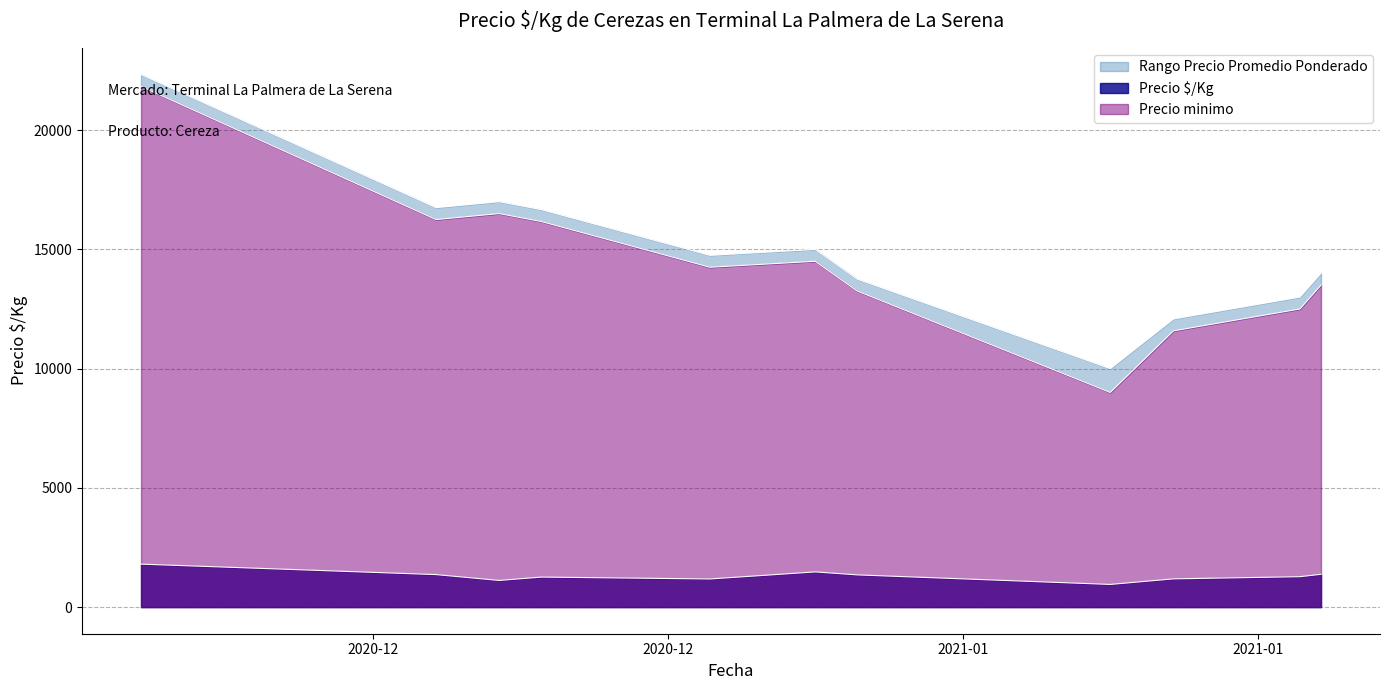

Does the chart display data point markers on the line(s)?

No